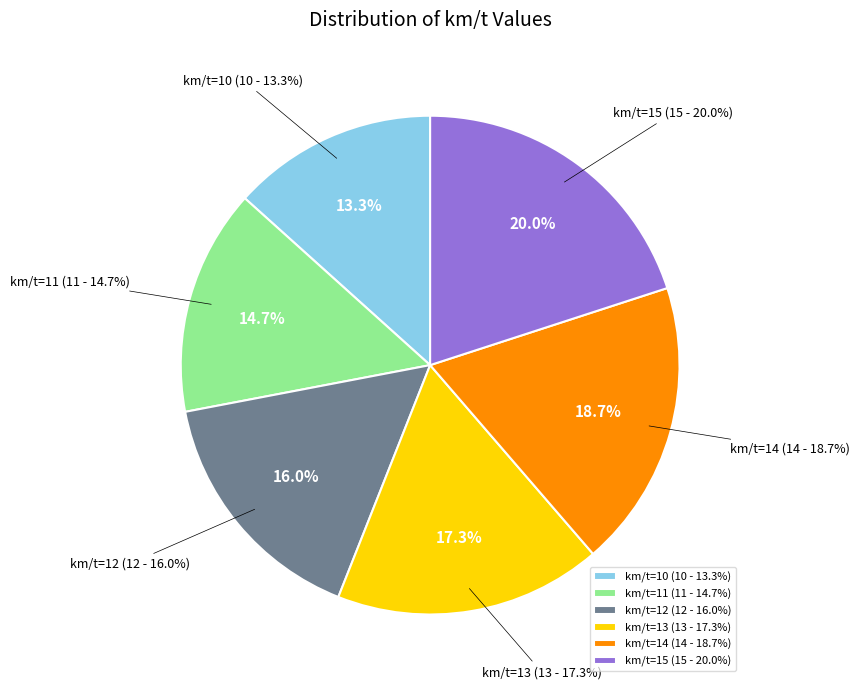

Rank the categories by value from lowest to highest.

km/t=10, km/t=11, km/t=12, km/t=13, km/t=14, km/t=15